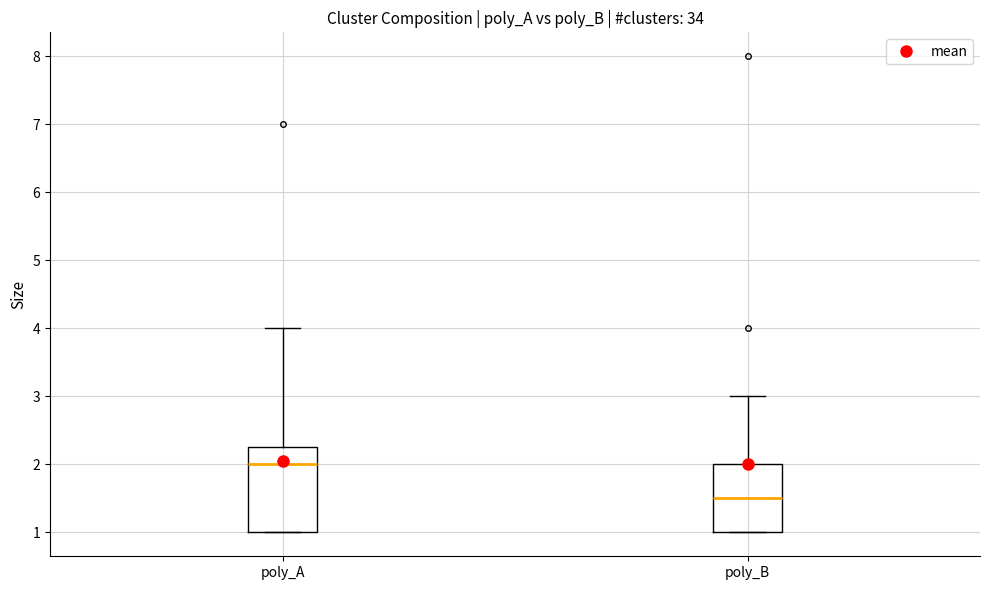

Which box is the tallest, from its lower edge to its upper edge?

poly_A